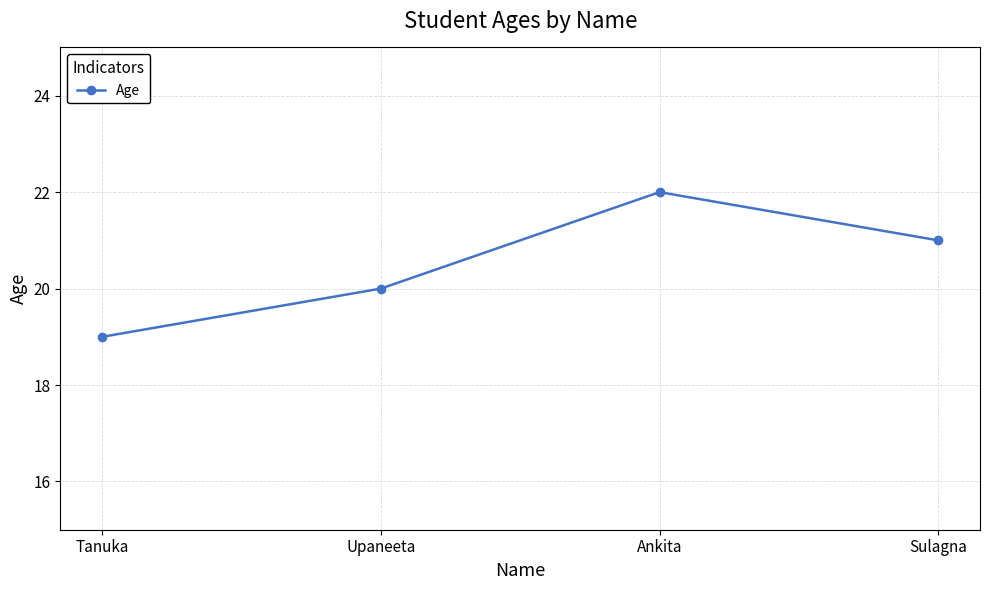

True or false: the data has more than 2 interior local peaks.

False